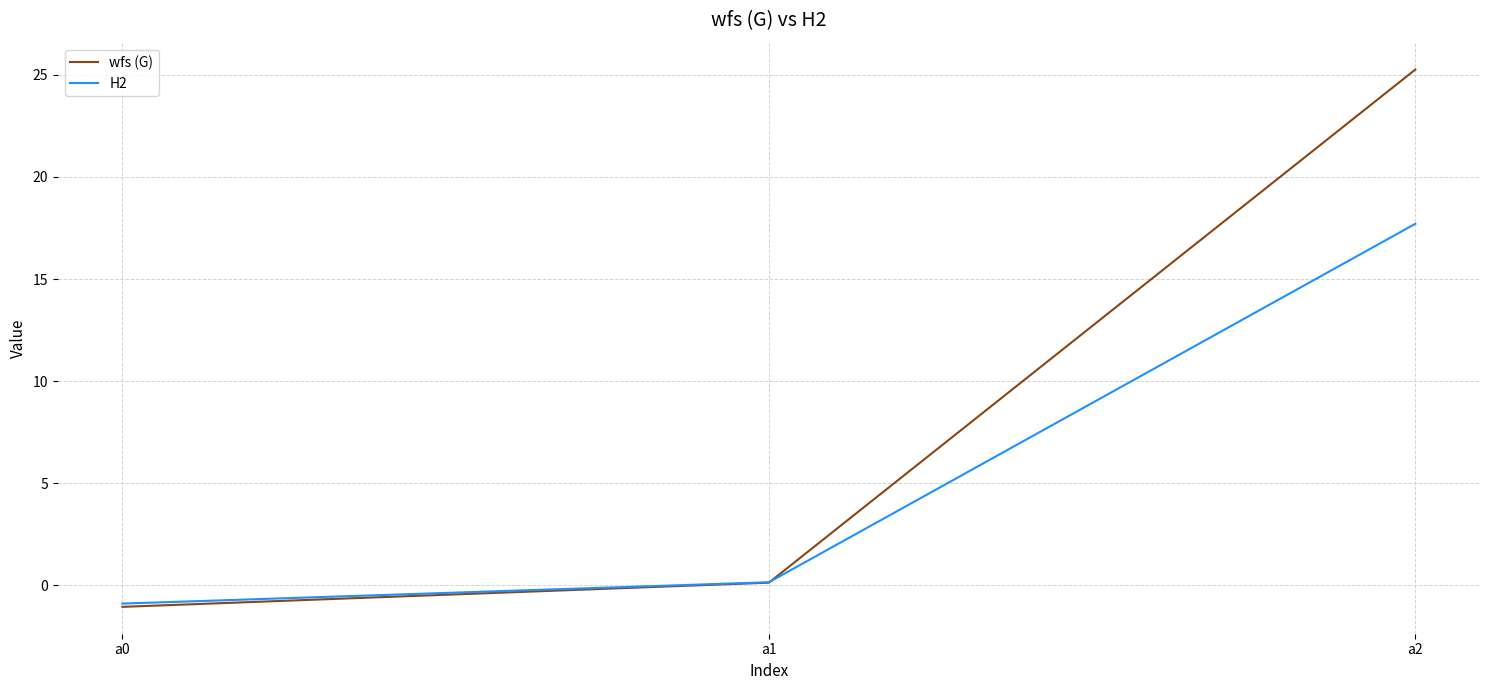

What is the difference between the wfs (G) values at a2 and a0?

26.3